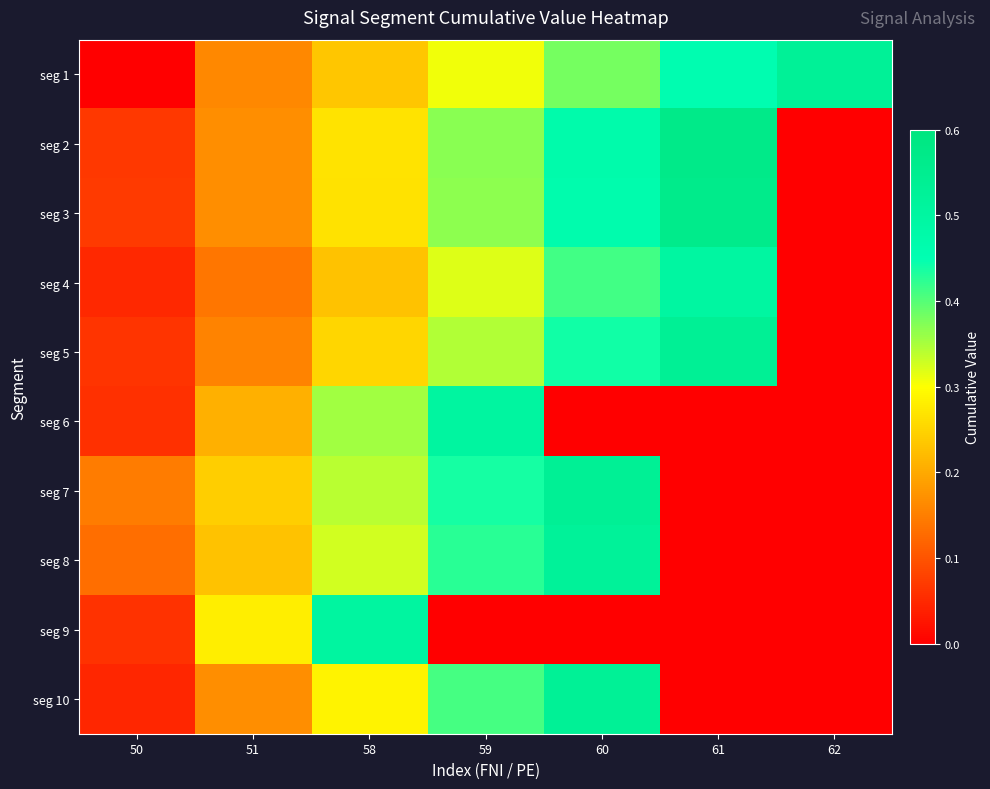

List the series in order of their peak value, highest first.

seg 2, seg 3, seg 5, seg 7, seg 10, seg 1, seg 8, seg 6, seg 9, seg 4